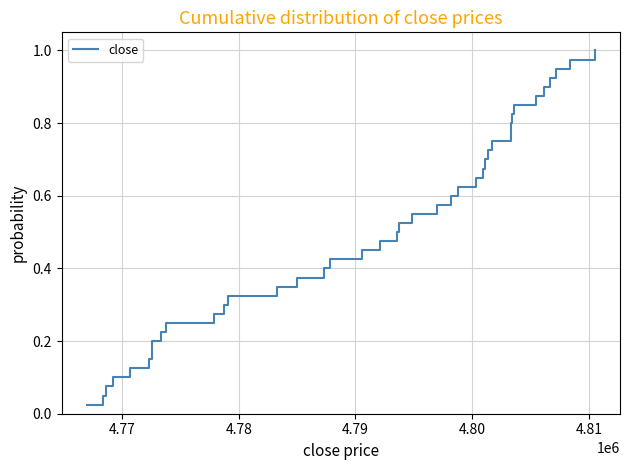

The chart shows a value of 0.3 at 25. True or false?

False